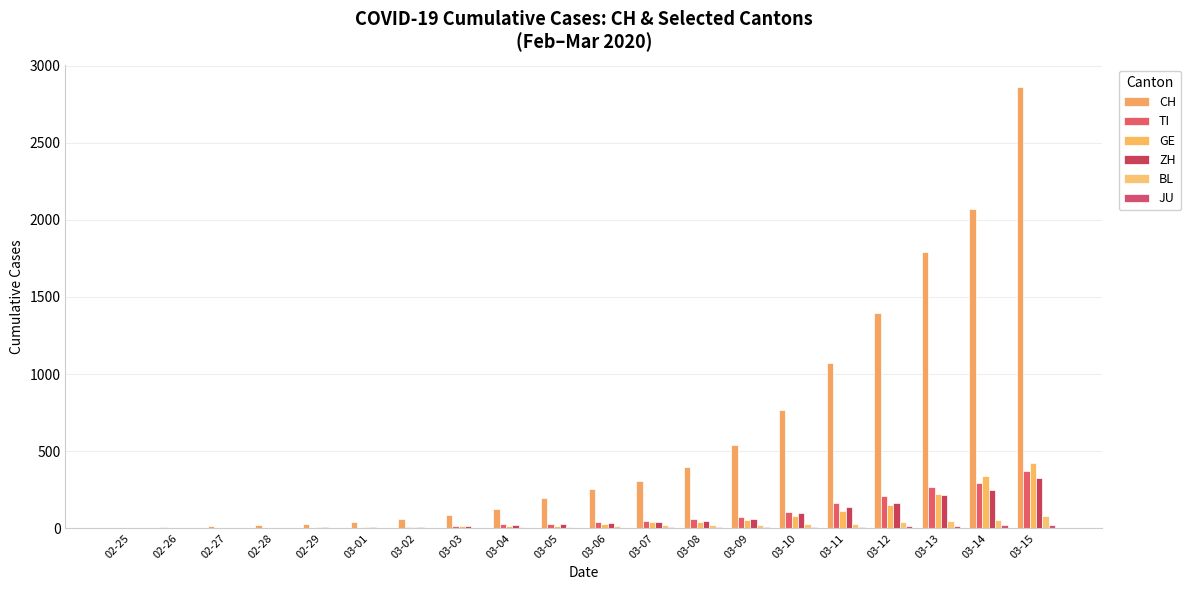

What is the value of the BL bar at the 16th from the left?

26